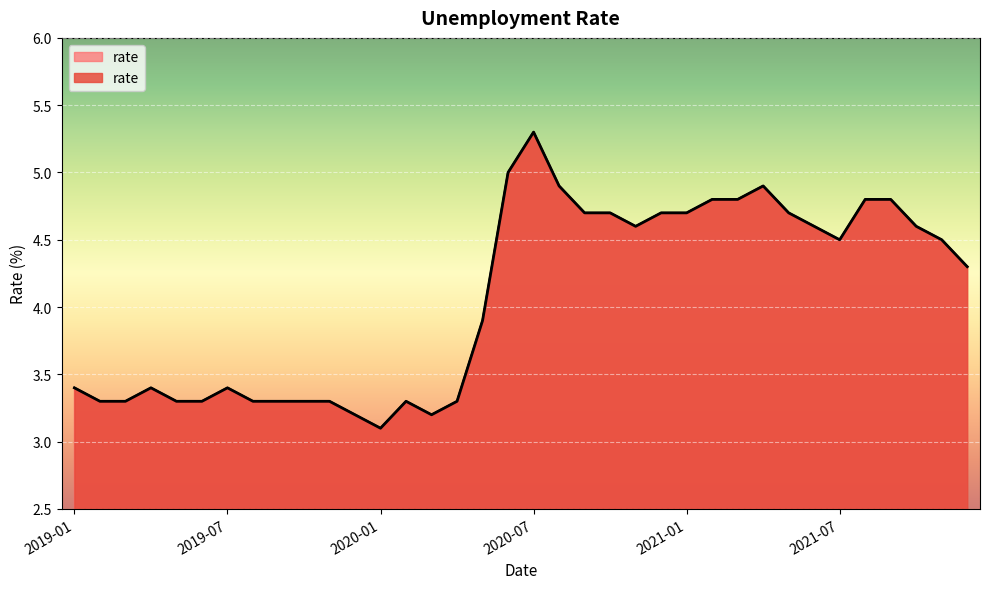

Rank the categories by value from lowest to highest.

2020-01, 2019-12, 2020-03, 2019-02, 2019-03, 2019-05, 2019-06, 2019-08, 2019-09, 2019-10, 2019-11, 2020-02, 2020-04, 2019-01, 2019-04, 2019-07, 2020-05, 2021-12, 2021-07, 2021-11, 2020-11, 2021-06, 2021-10, 2020-09, 2020-10, 2020-12, 2021-01, 2021-05, 2021-02, 2021-03, 2021-08, 2021-09, 2020-08, 2021-04, 2020-06, 2020-07